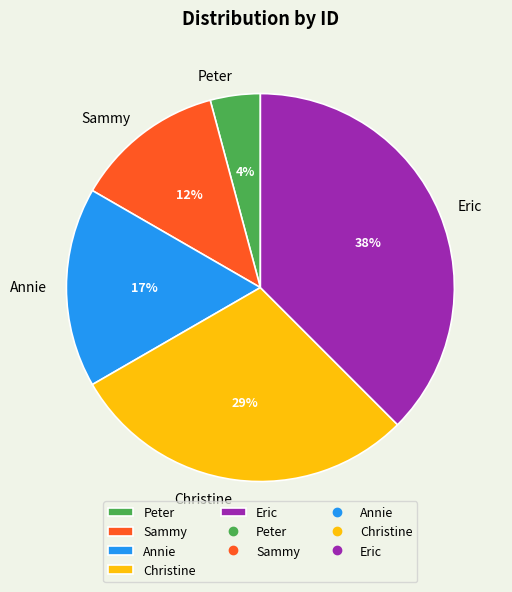

Is there any slice that represents more than half of the pie?

No